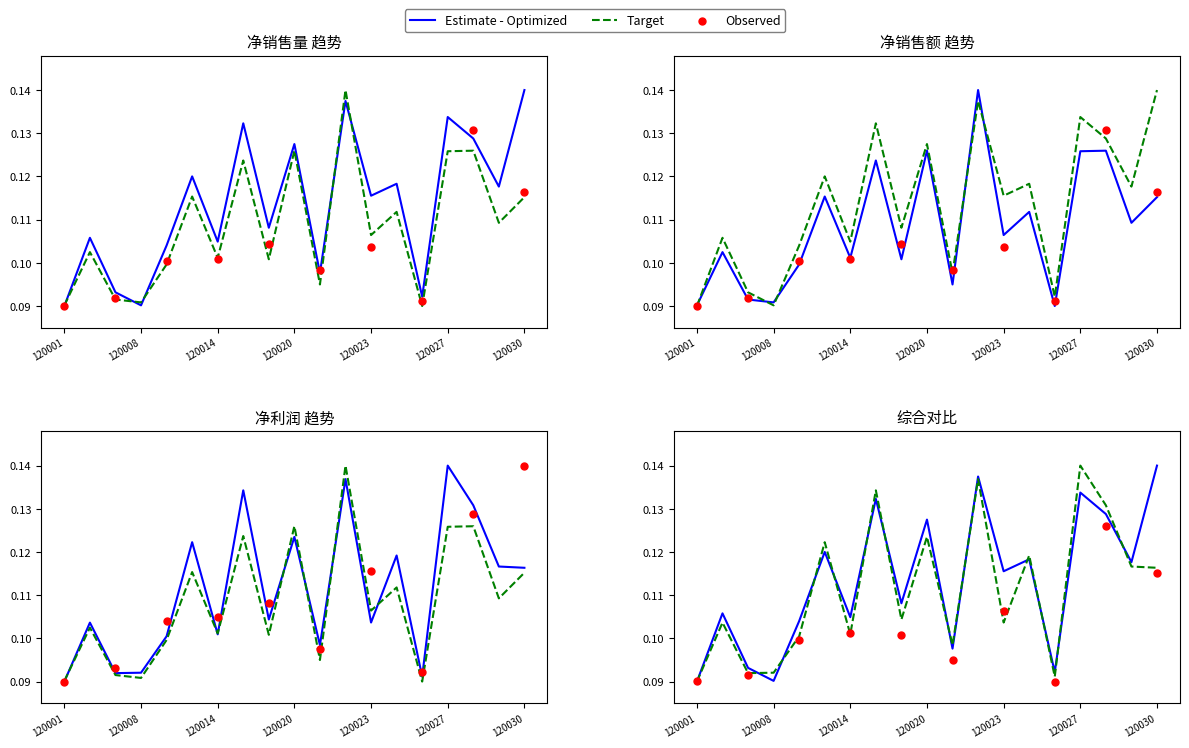

What is the total value across all series at 120024?

0.3